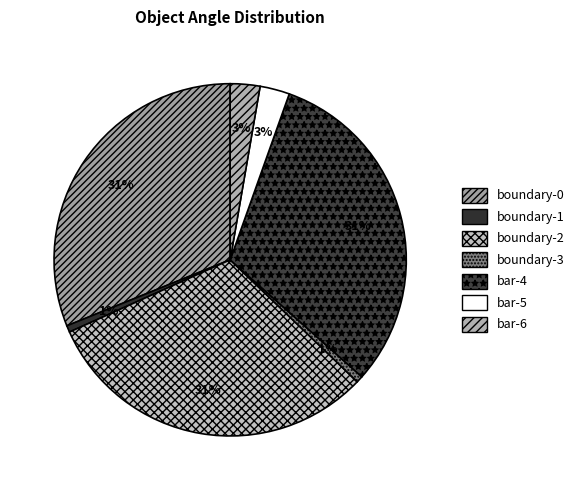

What percentage is the bar-5 slice, to the nearest percent?

3%